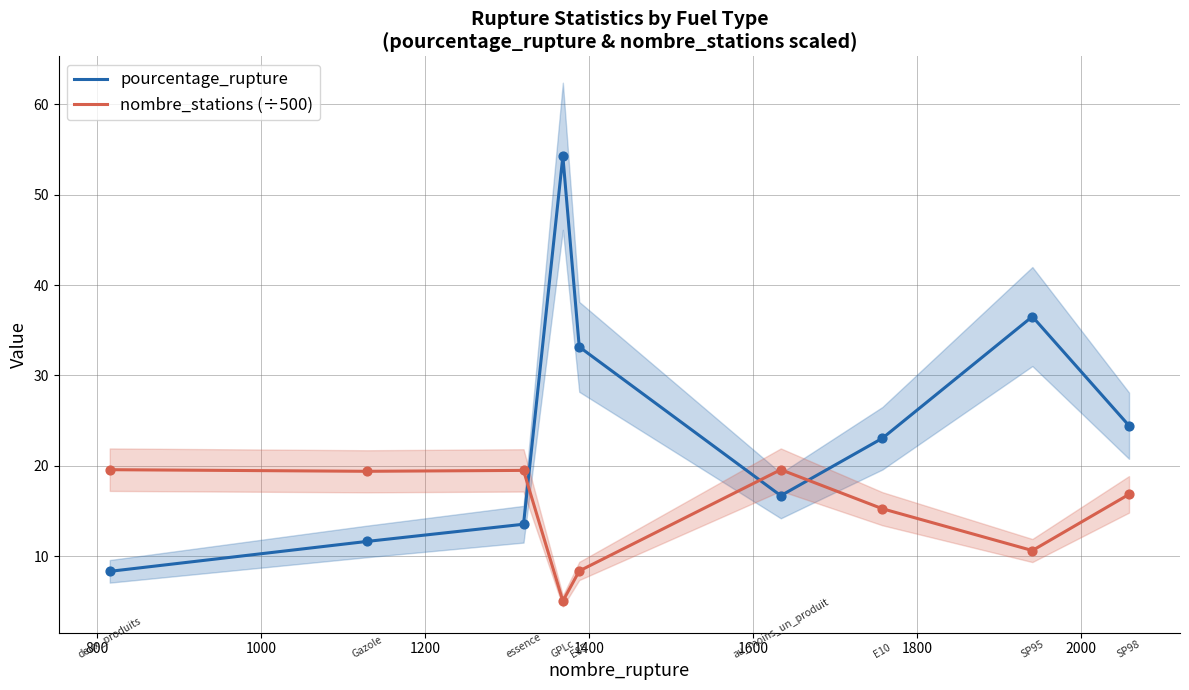

Which series has the largest total across all categories?

pourcentage_rupture